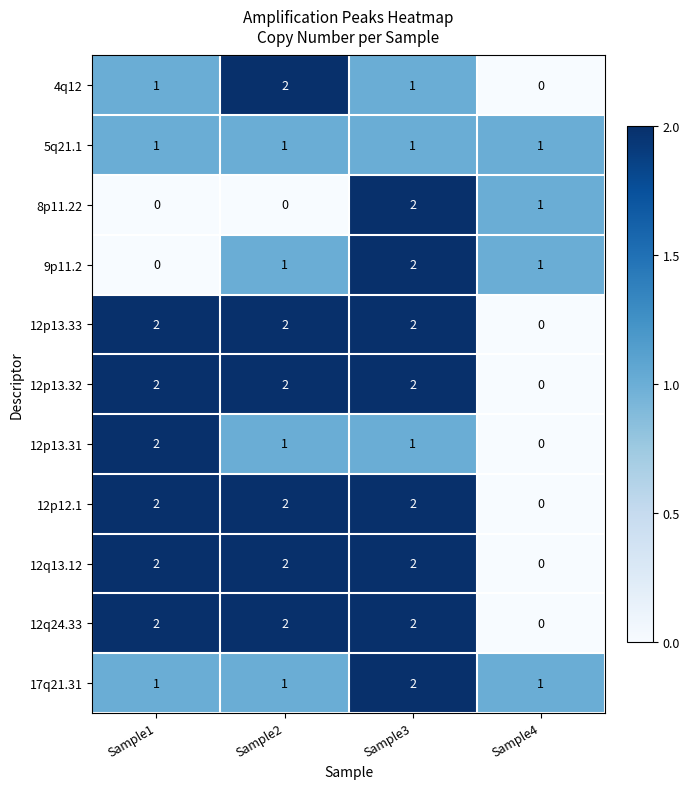

Count the 12q24.33 values in the range 2 to 3.

3